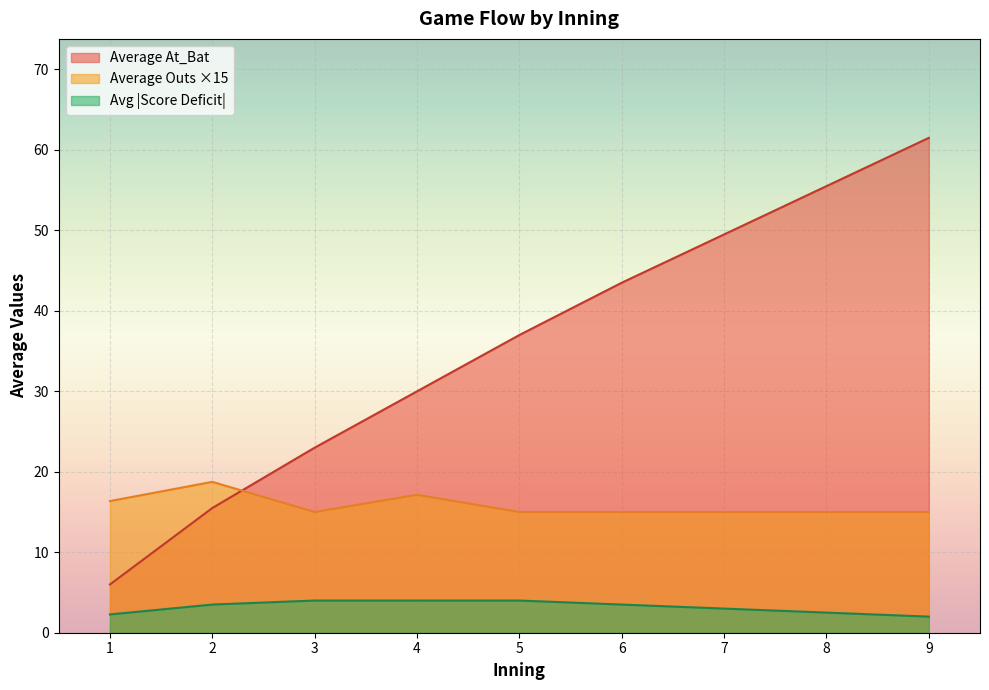

What is the approximate value of Average At_Bat at 9?

61.5